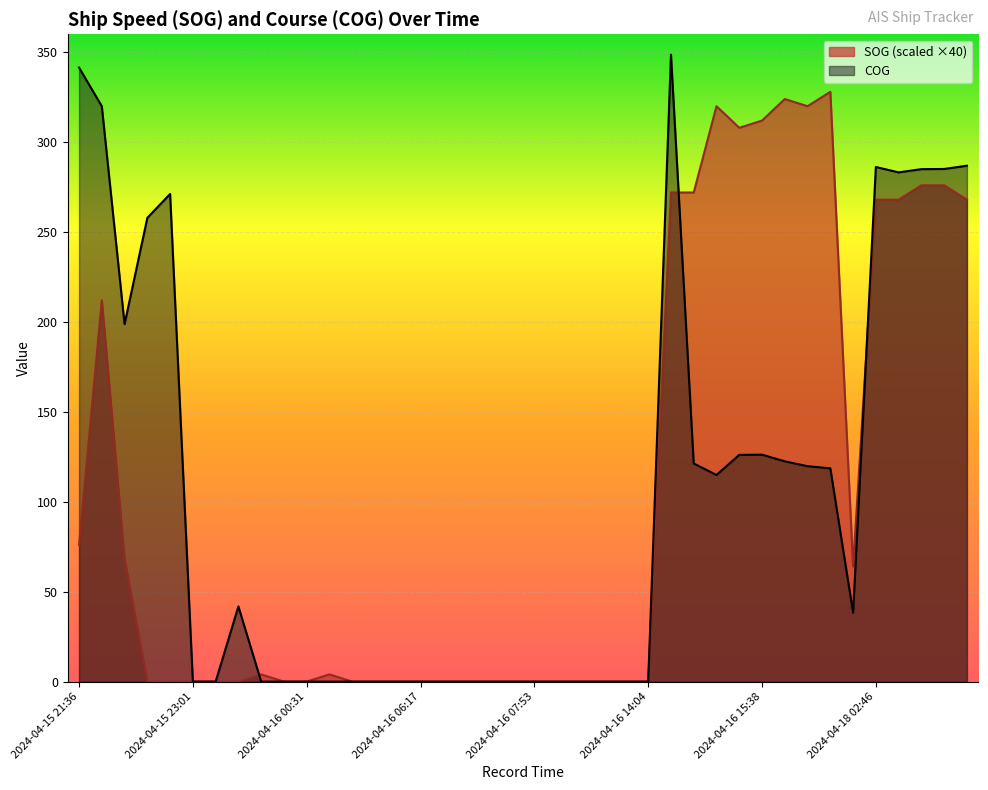

List the series in order of their peak value, lowest first.

SOG (scaled ×40), COG